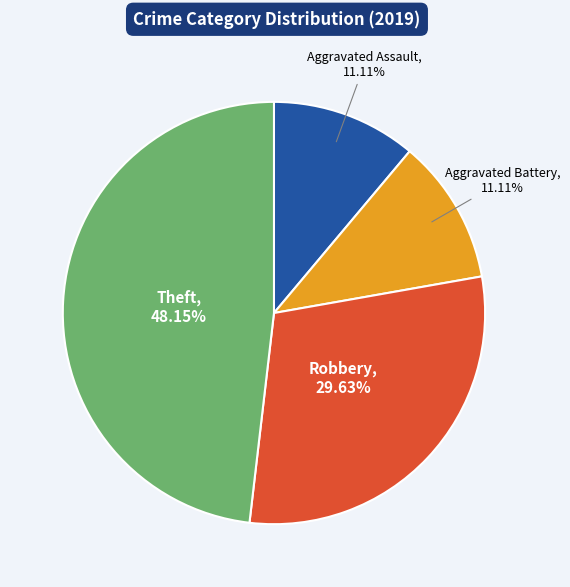

To the nearest percent, what is the difference between the Aggravated Assault and Robbery slice percentages?

19%